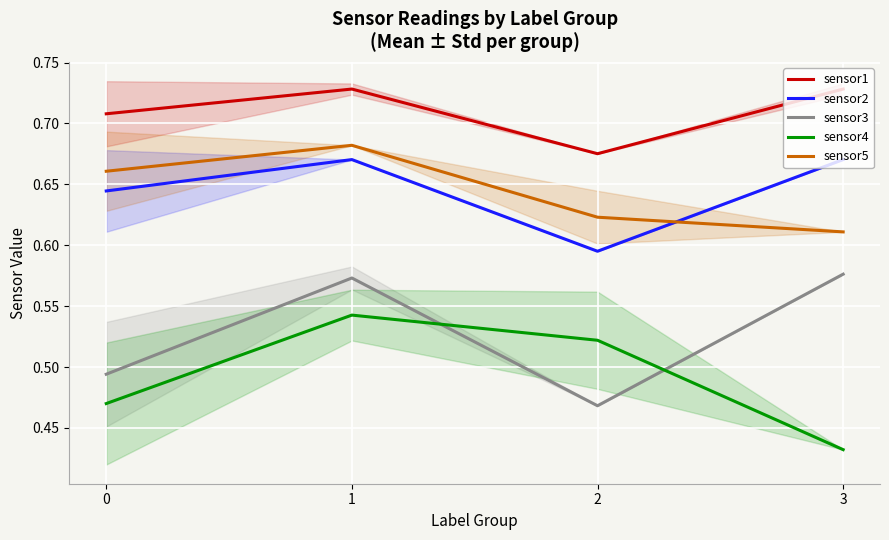

Count the sensor5 values in the range 0 to 1.

4